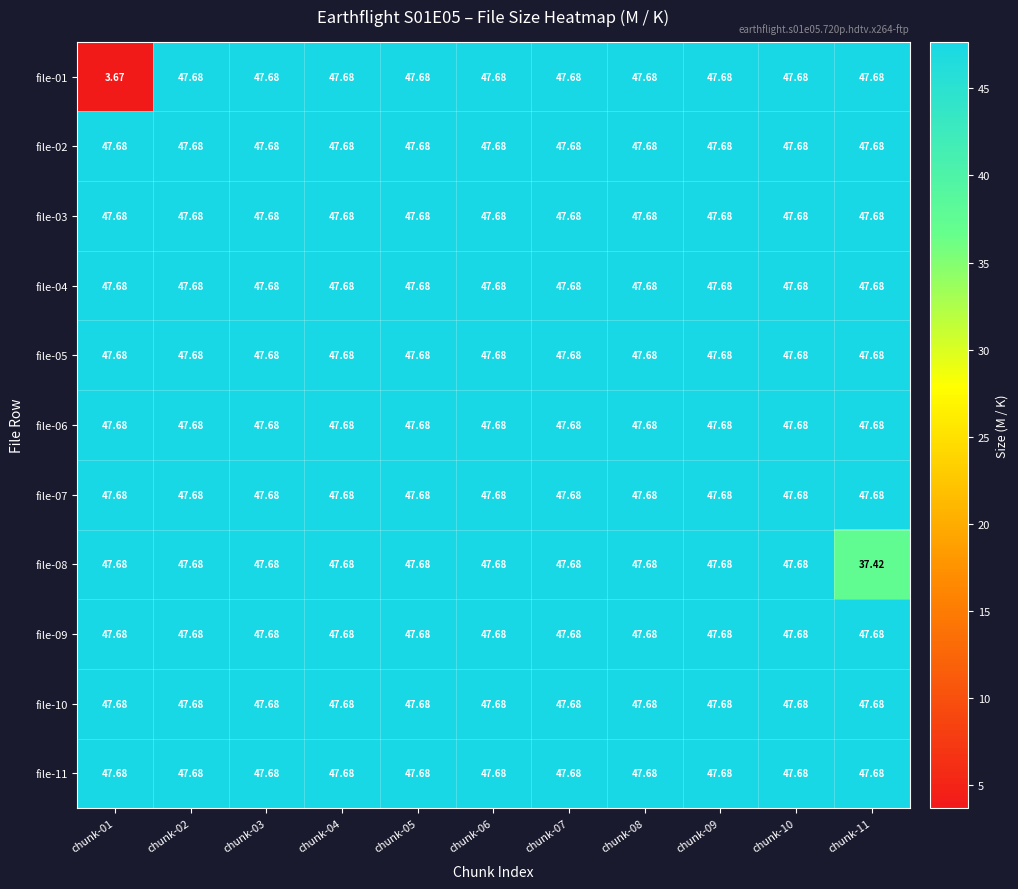

What is the maximum value shown in the chart?

47.7